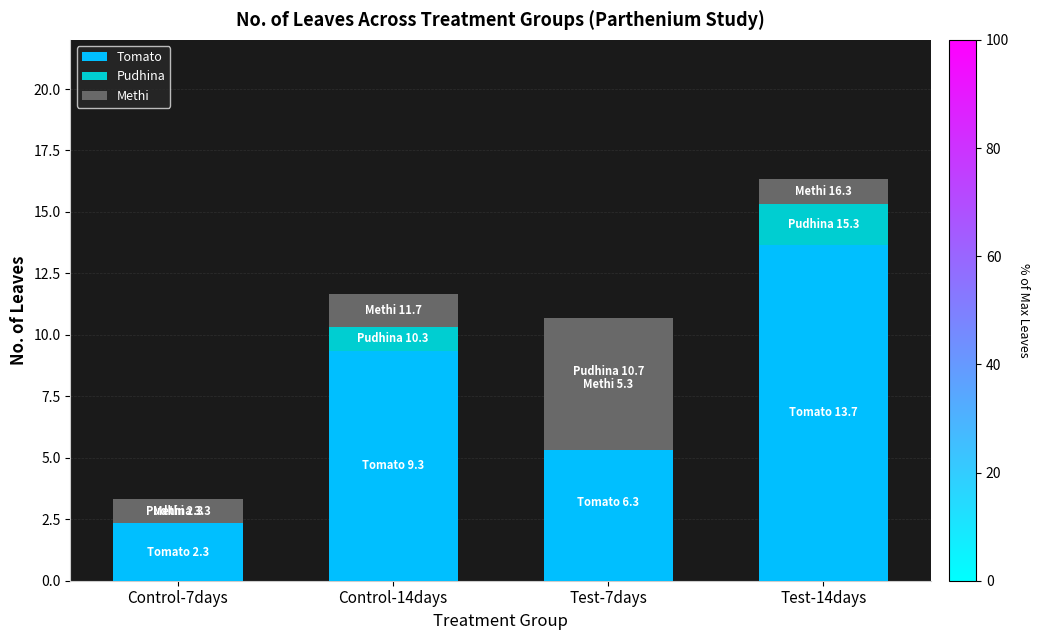

Is the value of Tomato at Test-14days greater than the value of Pudhina at Control-7days?

Yes